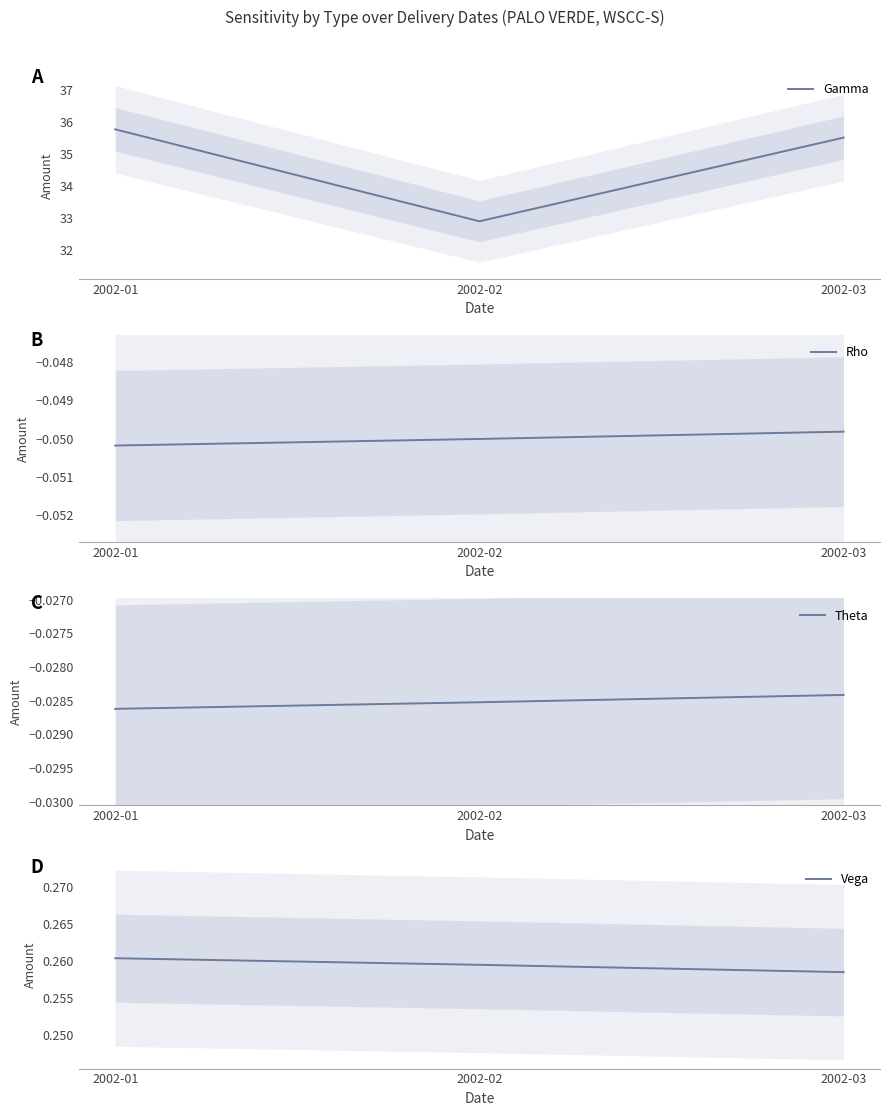

What is the maximum value shown in the chart?

35.8